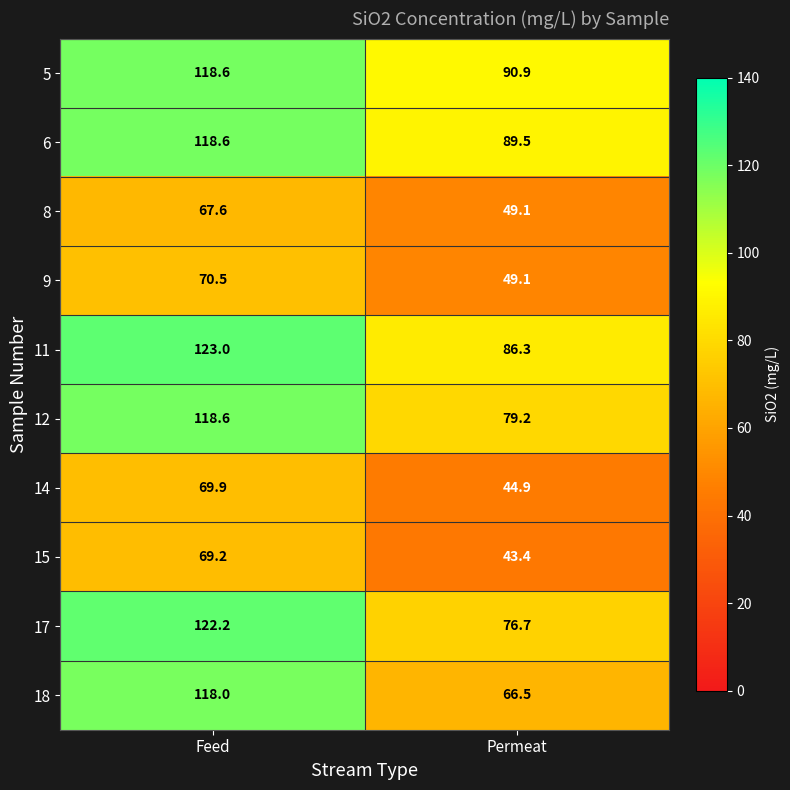

What is the difference between the 6 values at Permeat and Feed?

29.1